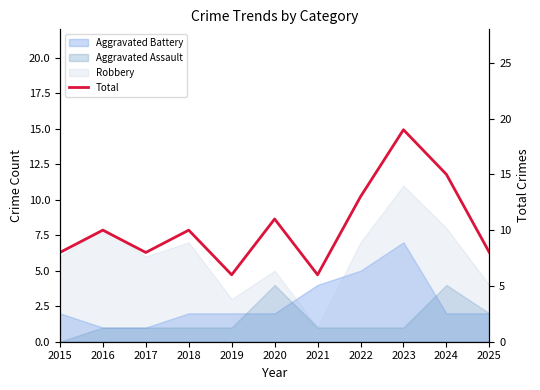

True or false: there are more than 0 points higher than both neighbors.

True